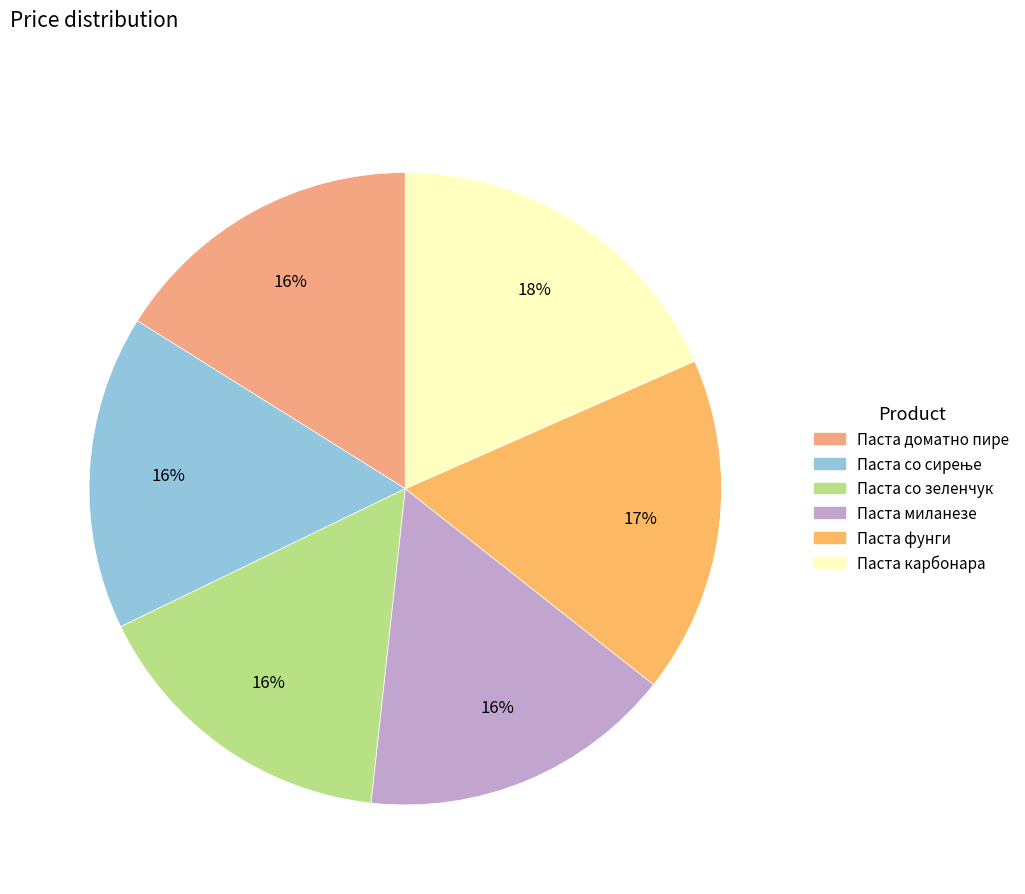

To the nearest percent, what percentage of the pie is Паста со зеленчук?

16%